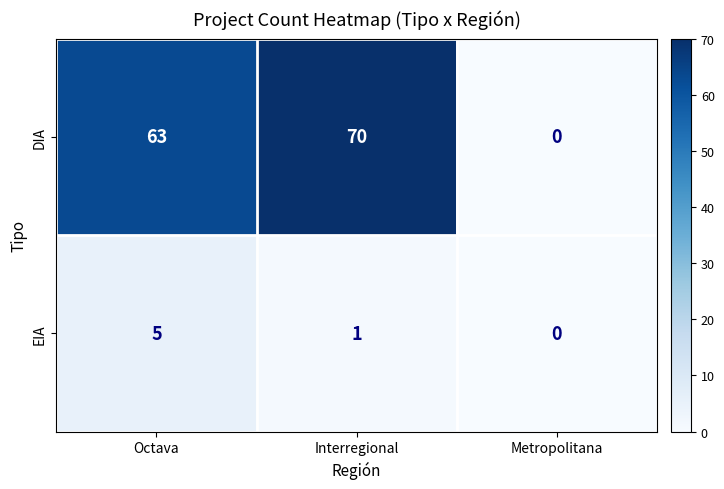

Reading left to right, extract all data points from this chart.

DIA: Octava=63	Interregional=70	Metropolitana=0
EIA: Octava=5	Interregional=1	Metropolitana=0